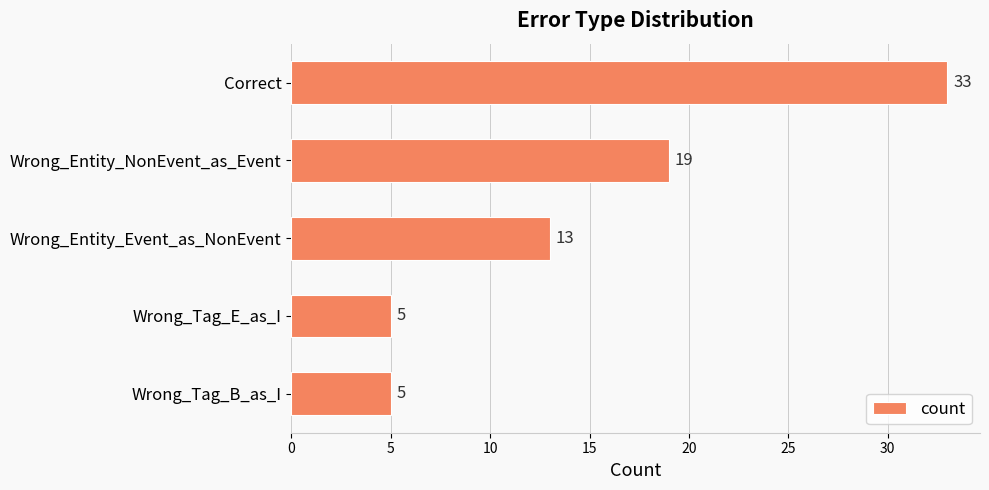

How many bars are there in total?

5